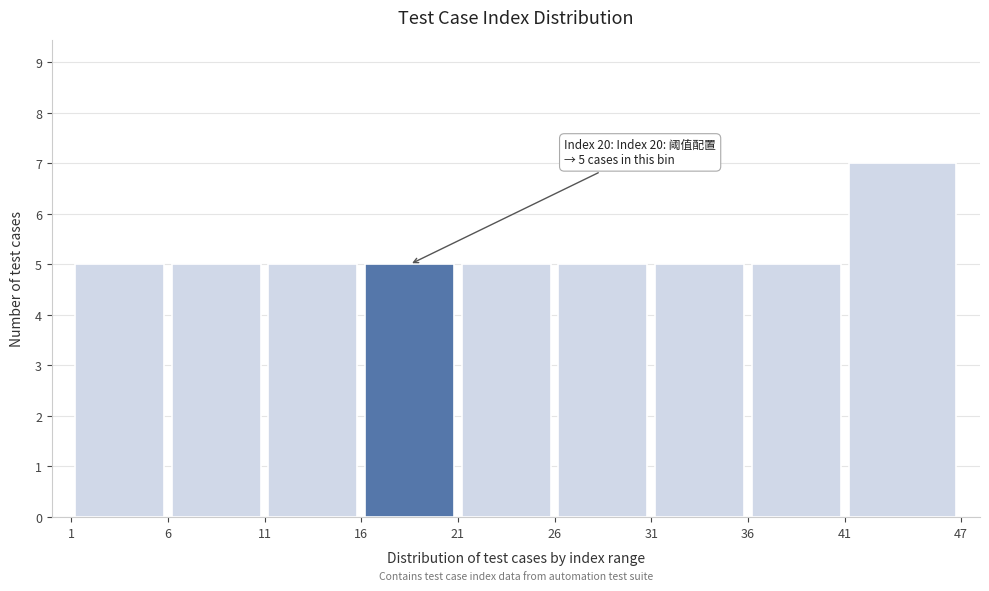

Which range on the x-axis has the tallest bar?

41 to 47